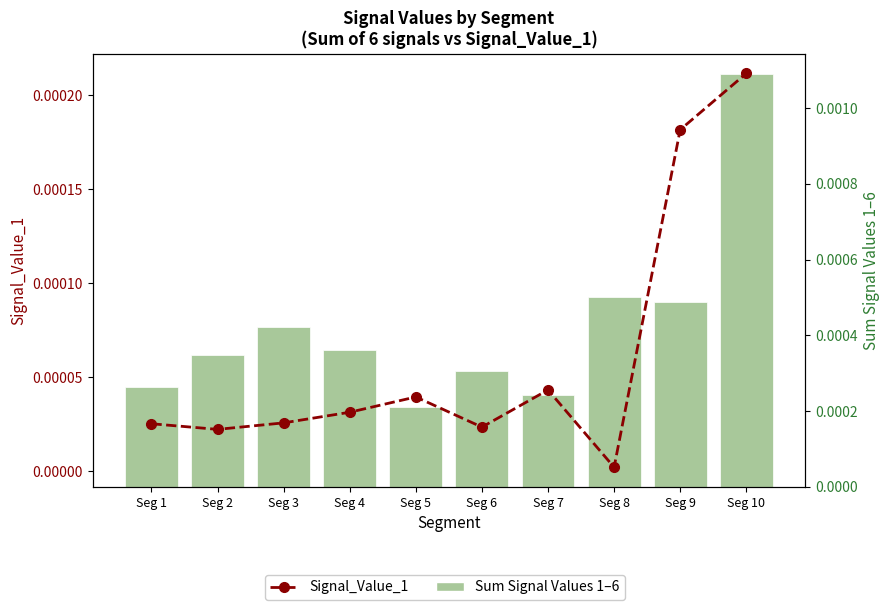

Are the bars horizontal?

No